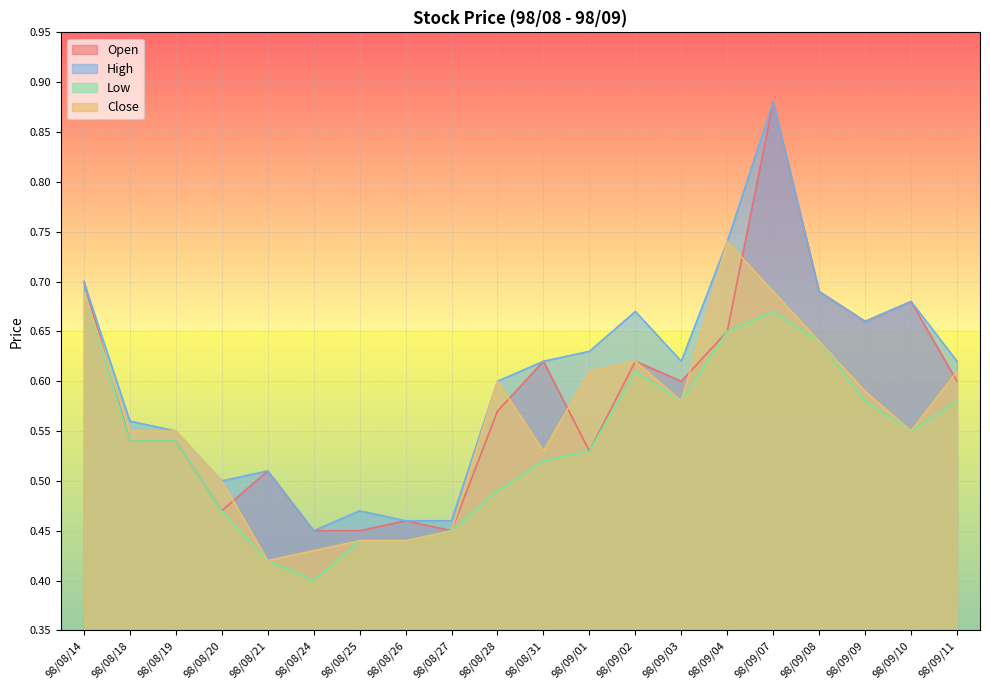

Between 98/09/03 and 98/08/21, which is larger?

98/09/03